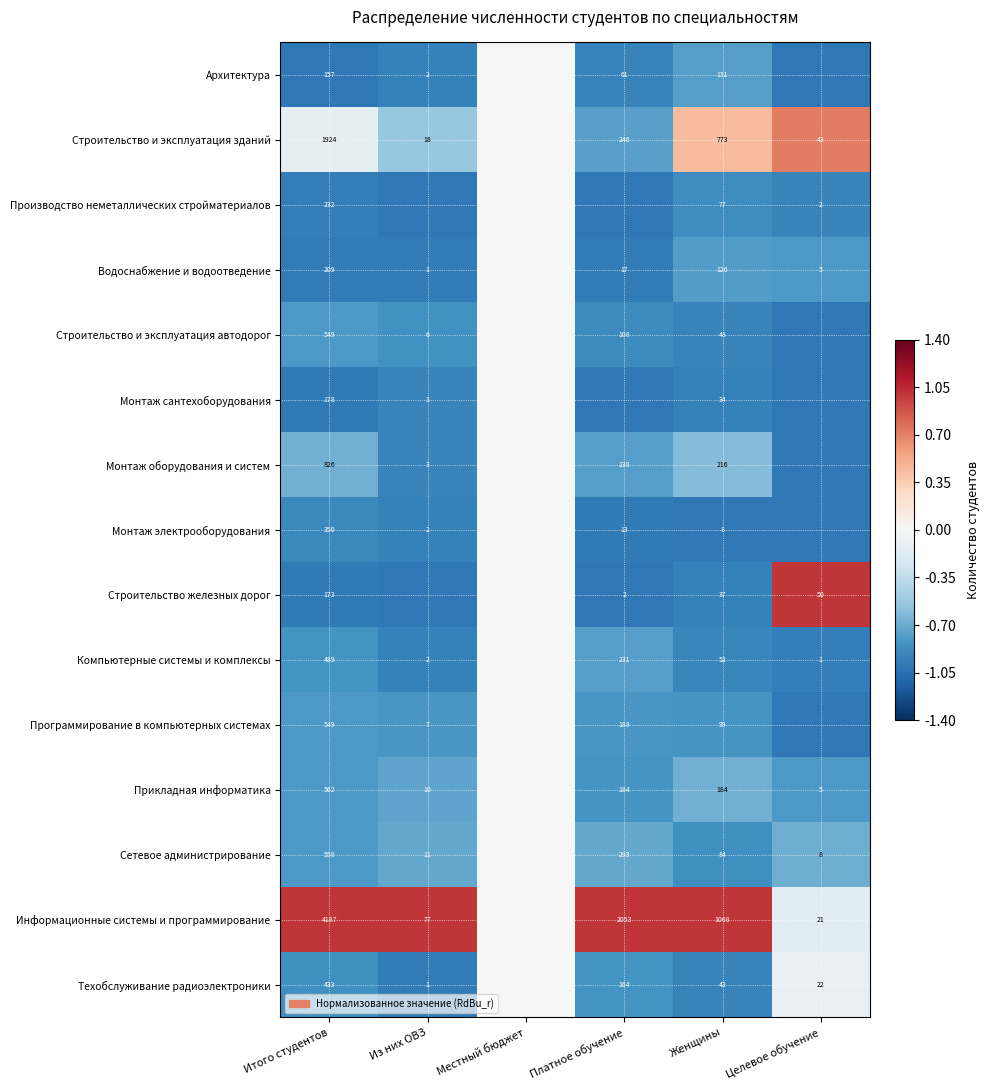

The value of Производство неметаллических стройматериалов at Итого студентов is 232. True or false?

True